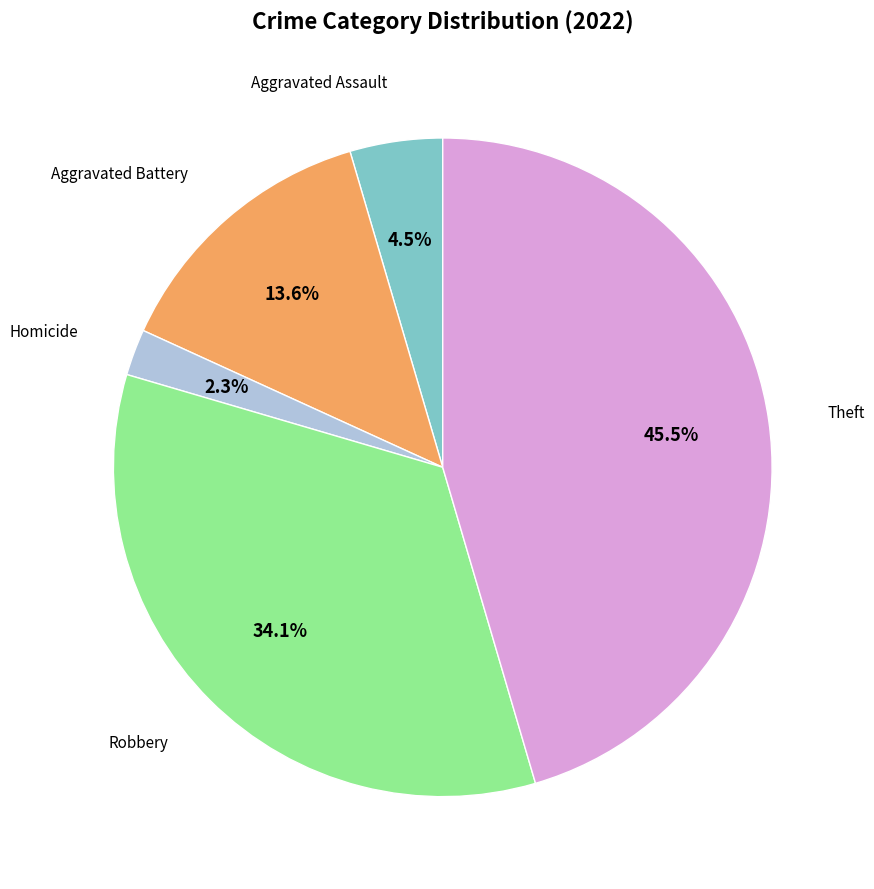

Does any single category account for the majority?

No